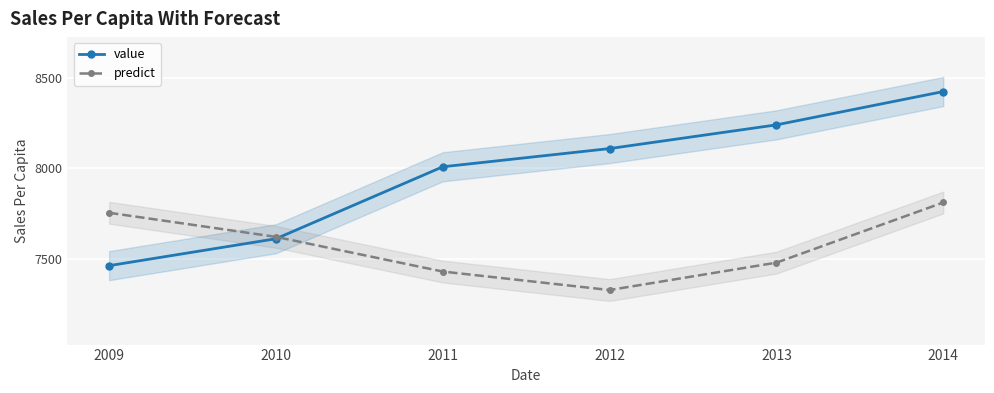

Which series has the largest total across all categories?

value